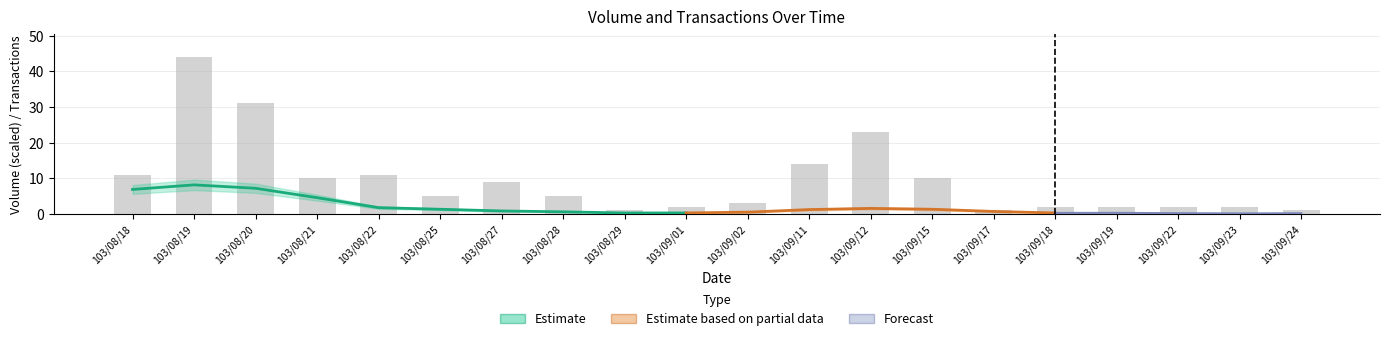

The value at 103/09/11 is 14. True or false?

True